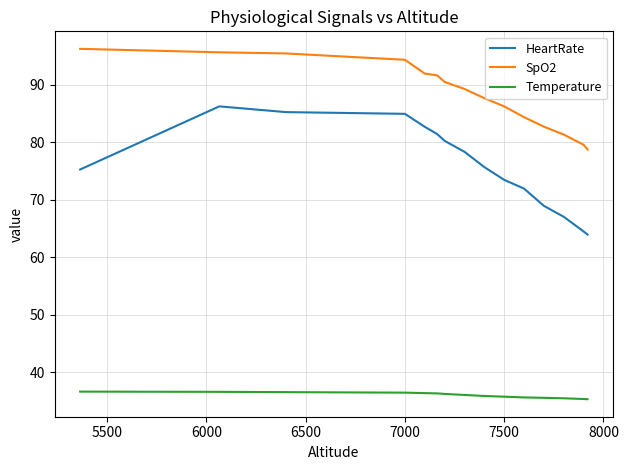

What is the greatest value displayed?

96.2